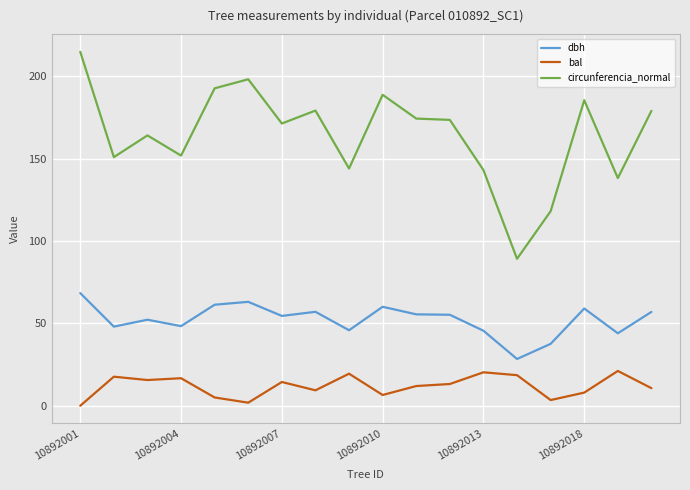

Does the chart display data point markers on the line(s)?

No